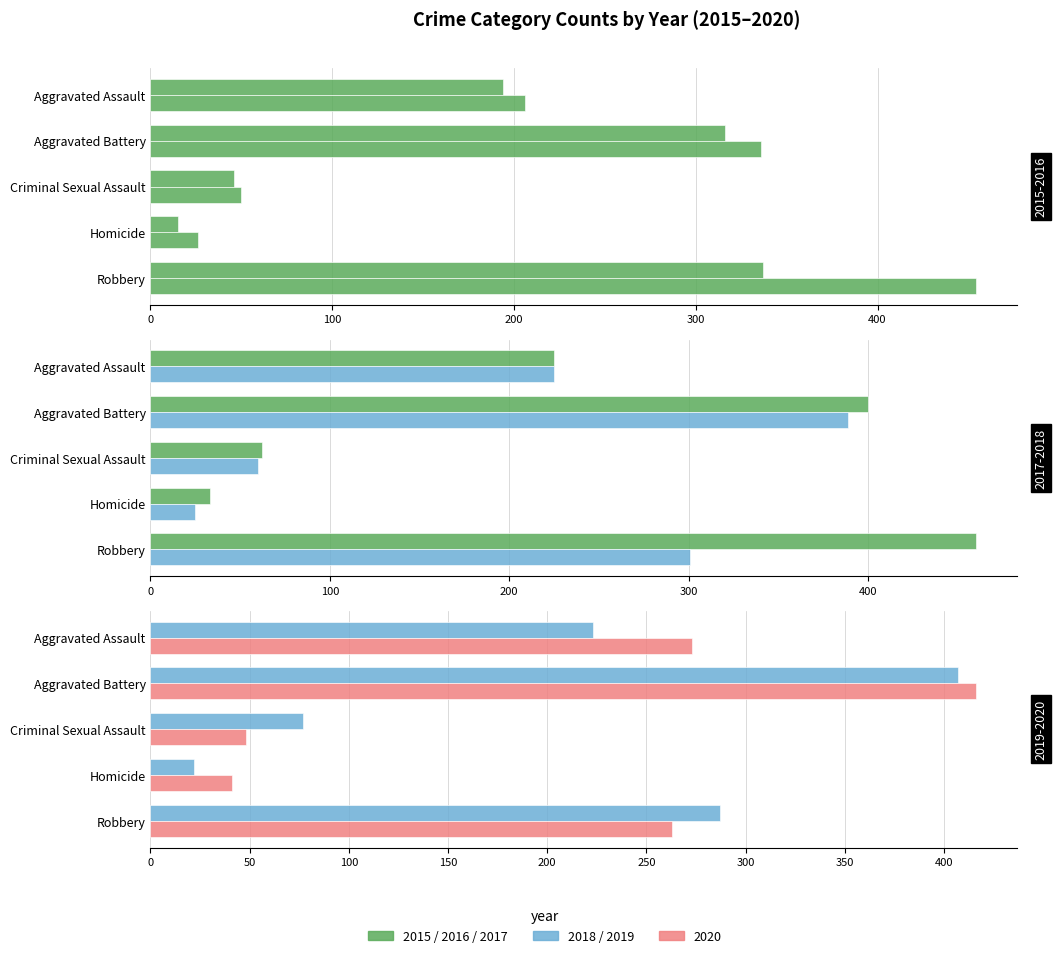

The value of 2016 at Criminal Sexual Assault is 73. True or false?

False